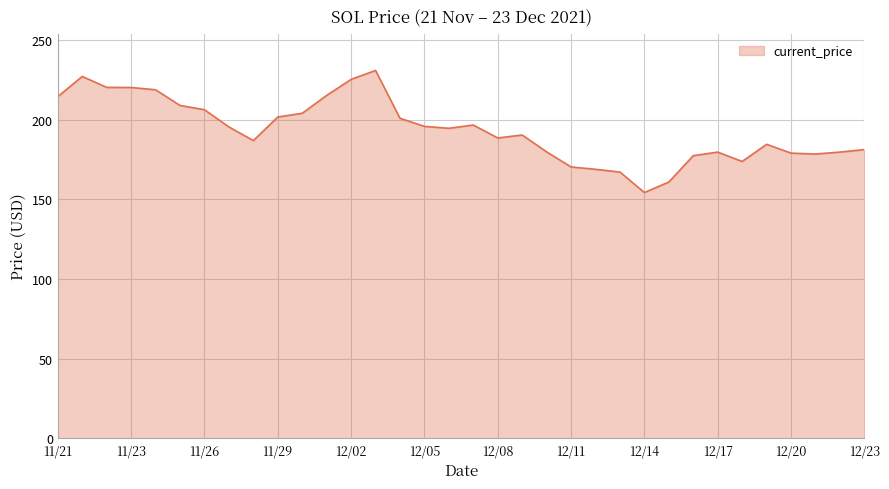

What is the difference between the maximum and minimum values?

76.7